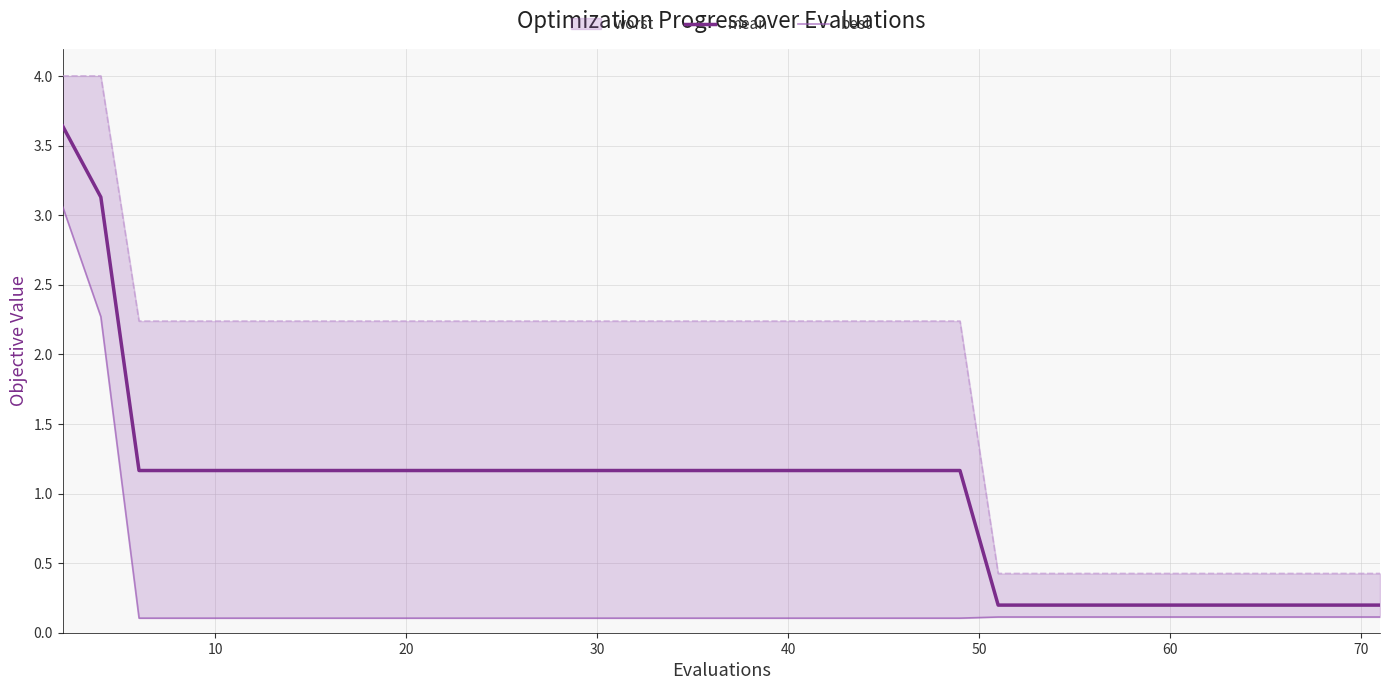

The value of mean at 70 is 0.2. True or false?

True